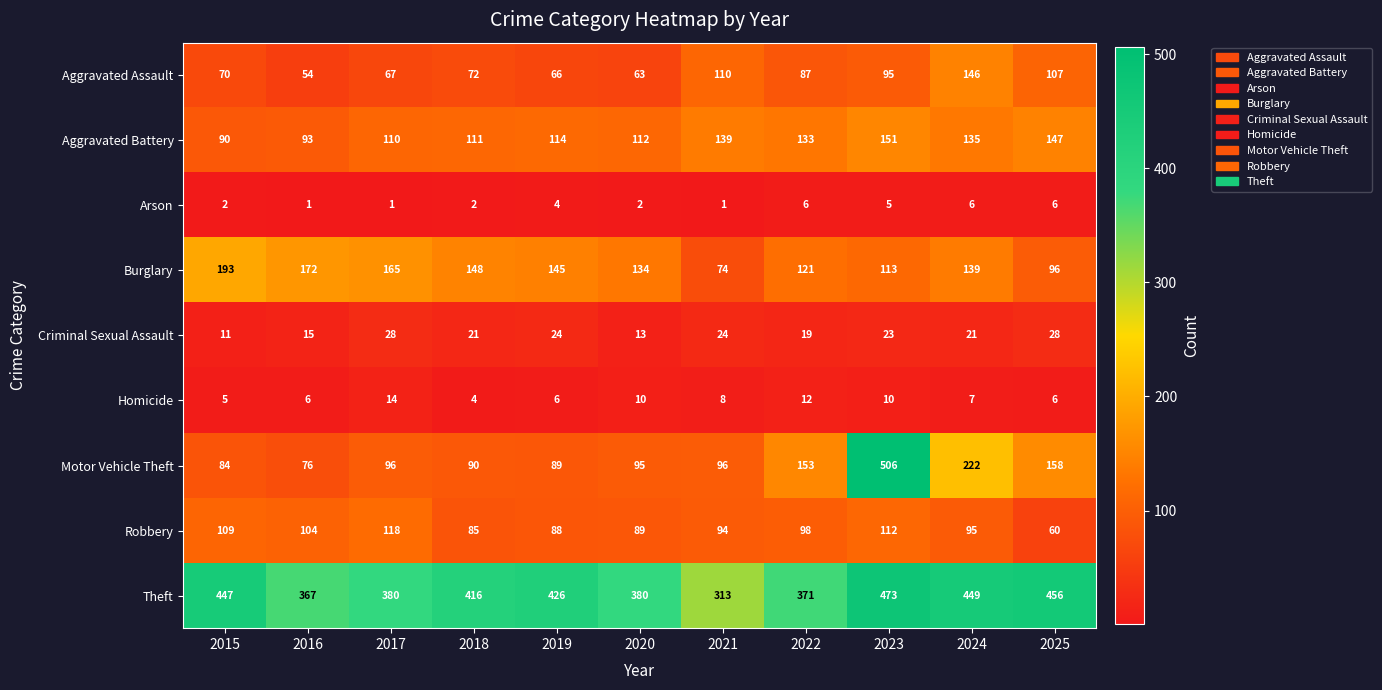

Which series changed the most between 2021 and 2025?

Theft